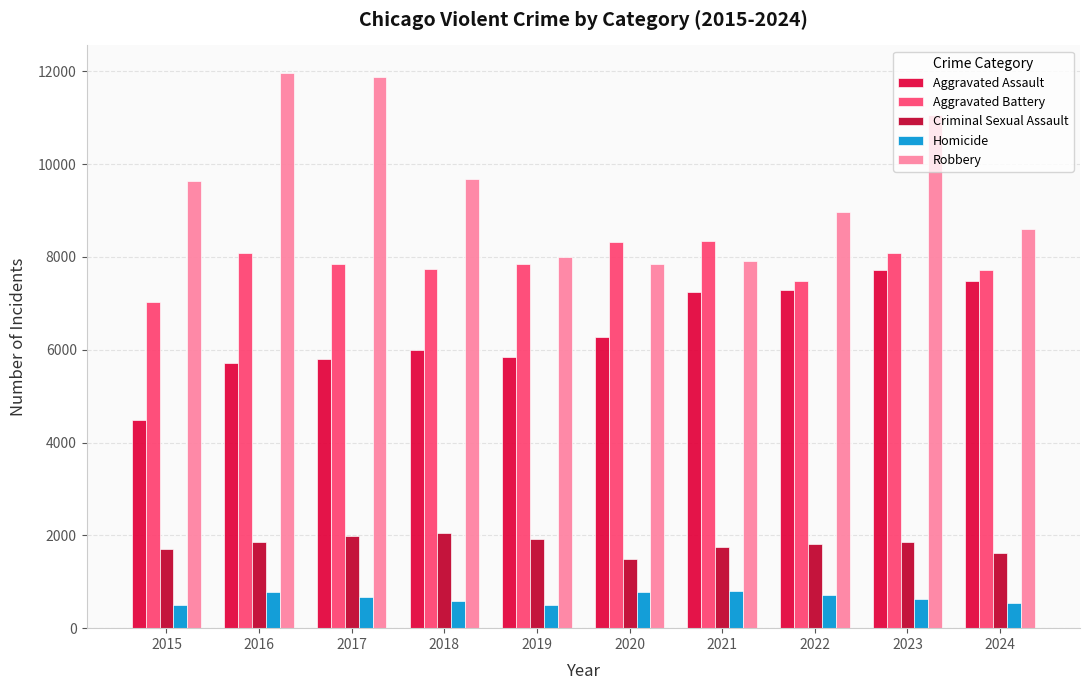

At how many categories does at least one series exceed 10765?

3